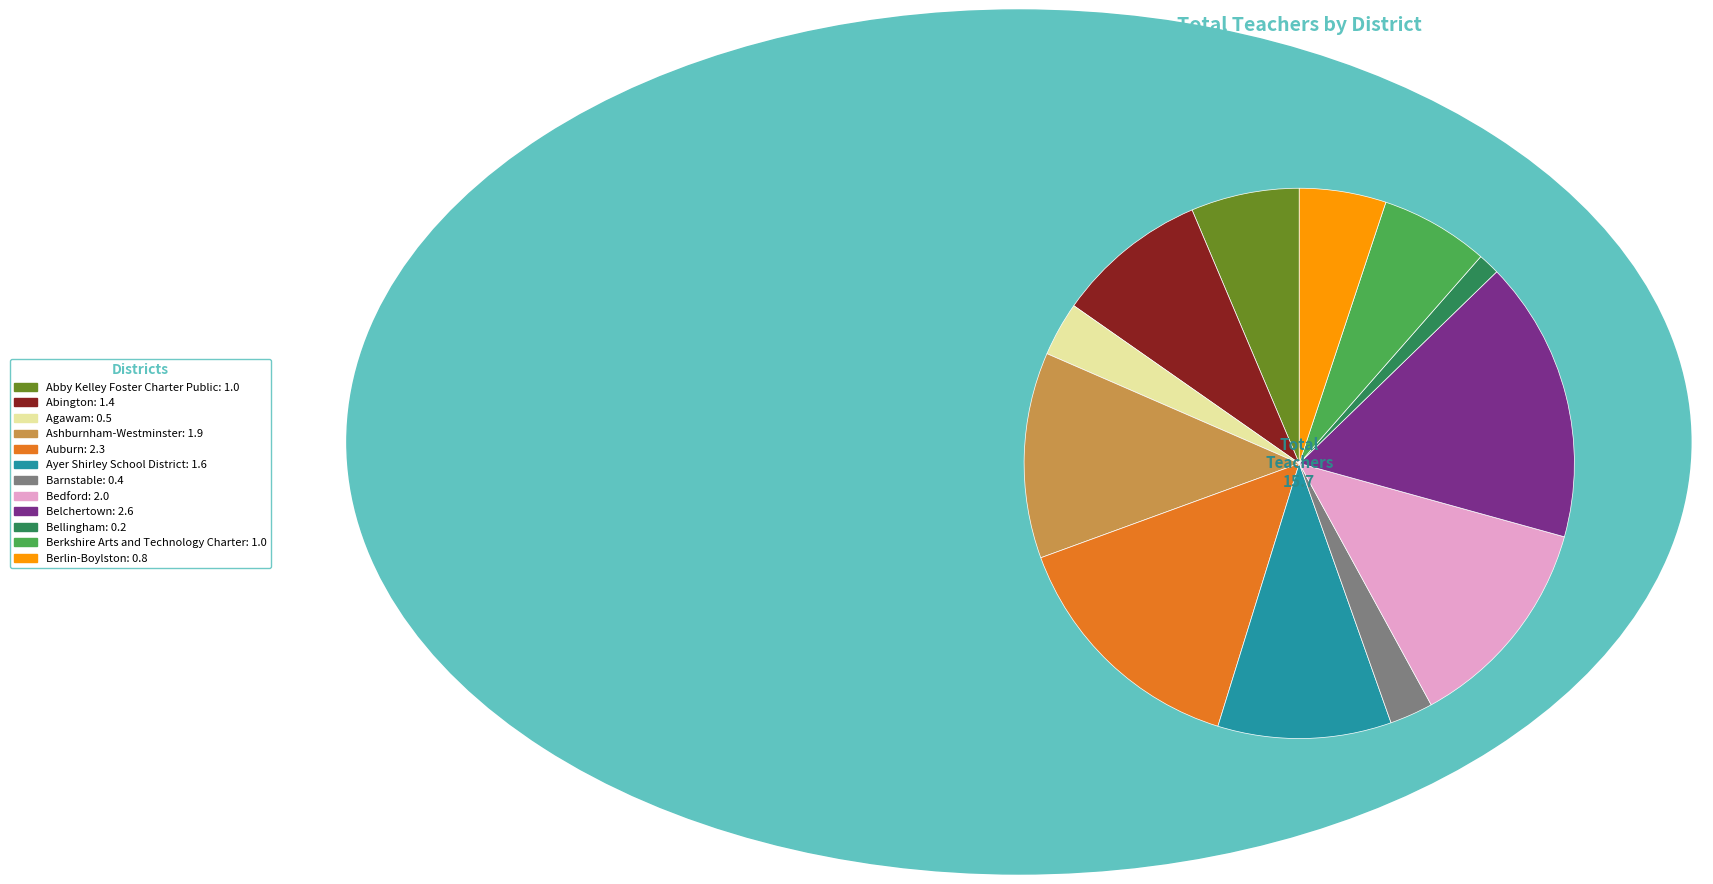

Do Bellingham and Agawam together represent more than half of the pie?

No